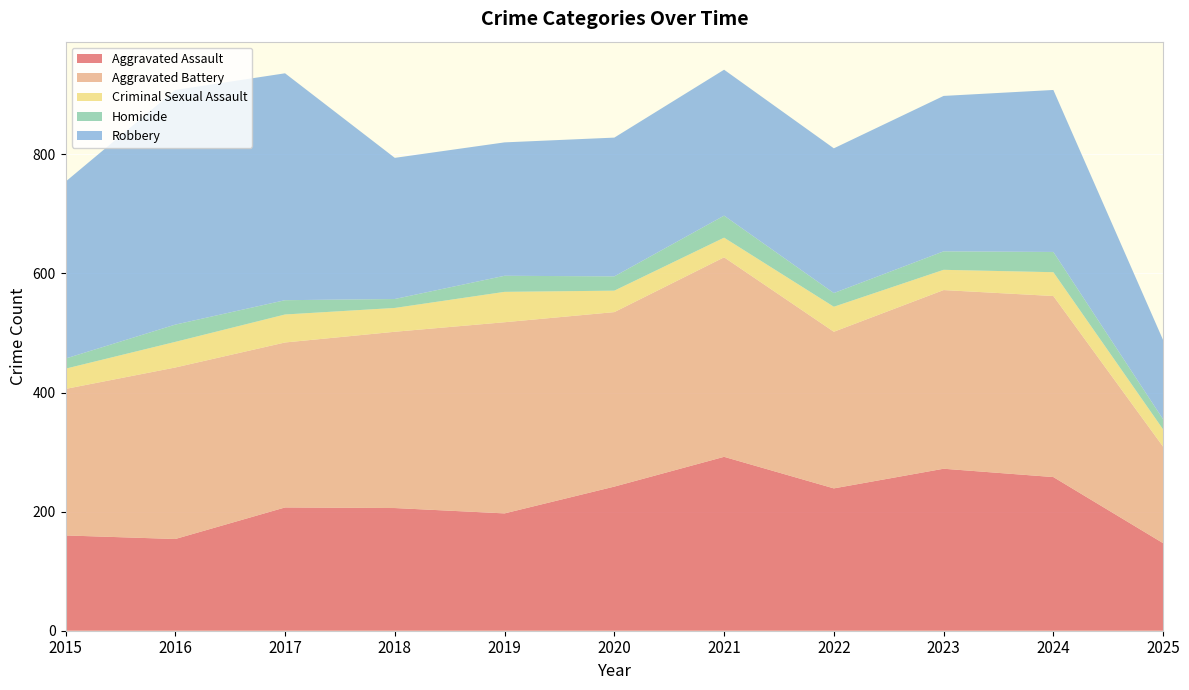

Reading left to right, transcribe all the data shown in this chart.

Aggravated Assault: 160	154	207	206	197	242	292	239	272	258	147
Aggravated Battery: 246	288	277	296	321	293	335	263	300	304	162
Criminal Sexual Assault: 34	43	47	40	51	36	33	42	34	40	29
Homicide: 17	29	24	15	27	24	37	23	31	34	17
Robbery: 297	394	381	237	224	233	245	243	261	272	133